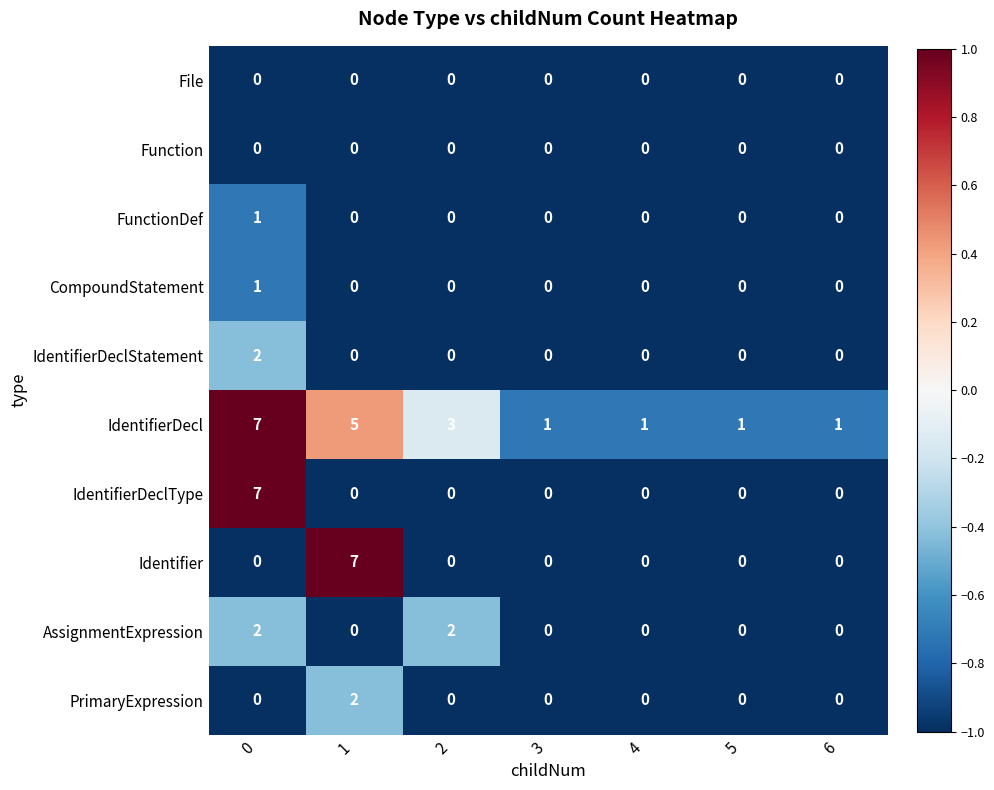

What is the total value across all series at 1?

14